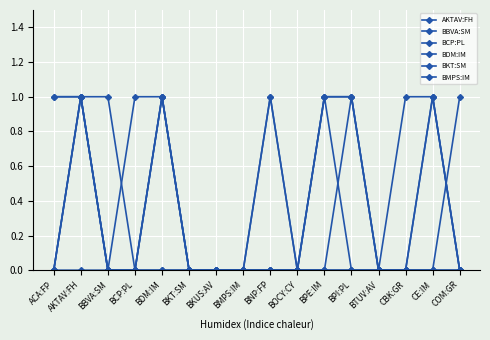

What is the sum of all BCP:PL values?

3